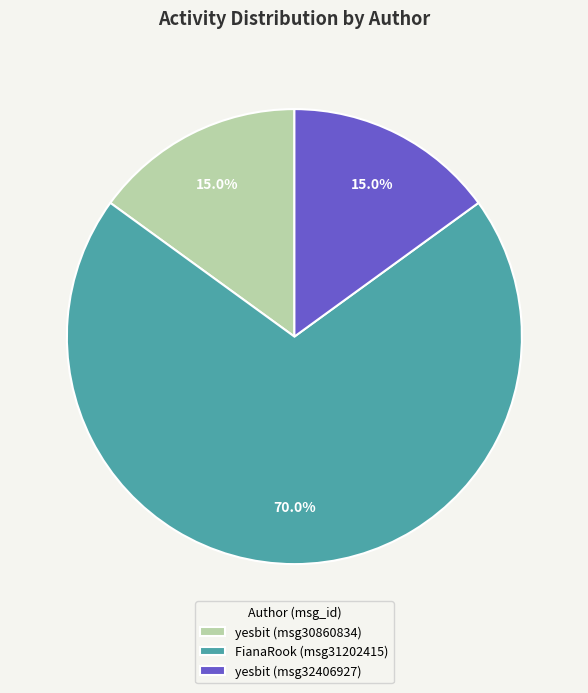

What is the largest slice in the pie chart?

FianaRook (msg31202415)